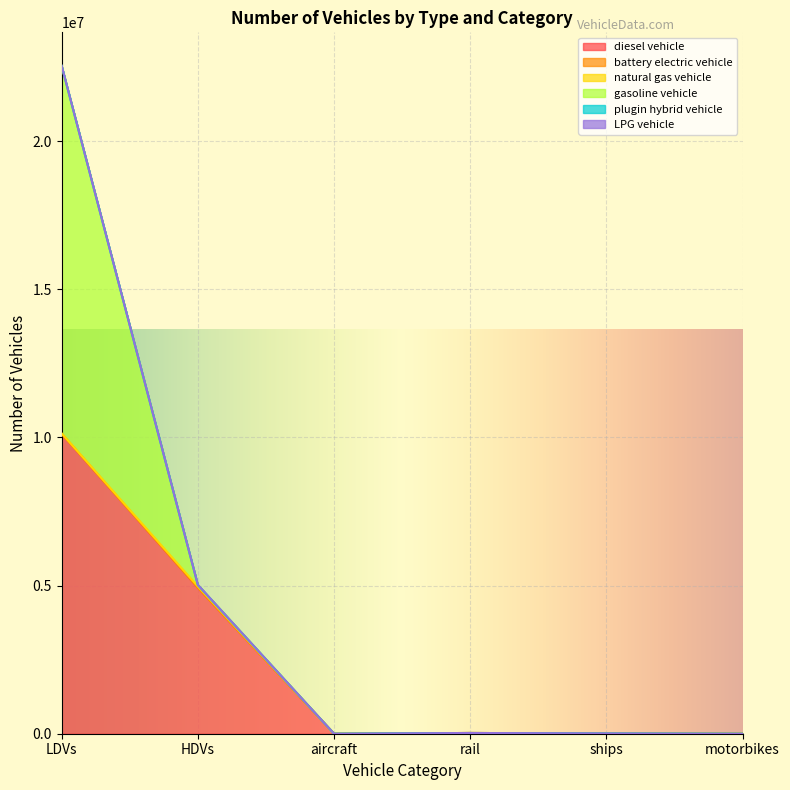

In LPG vehicle, how many points are lower than both neighbors (excluding endpoints)?

1